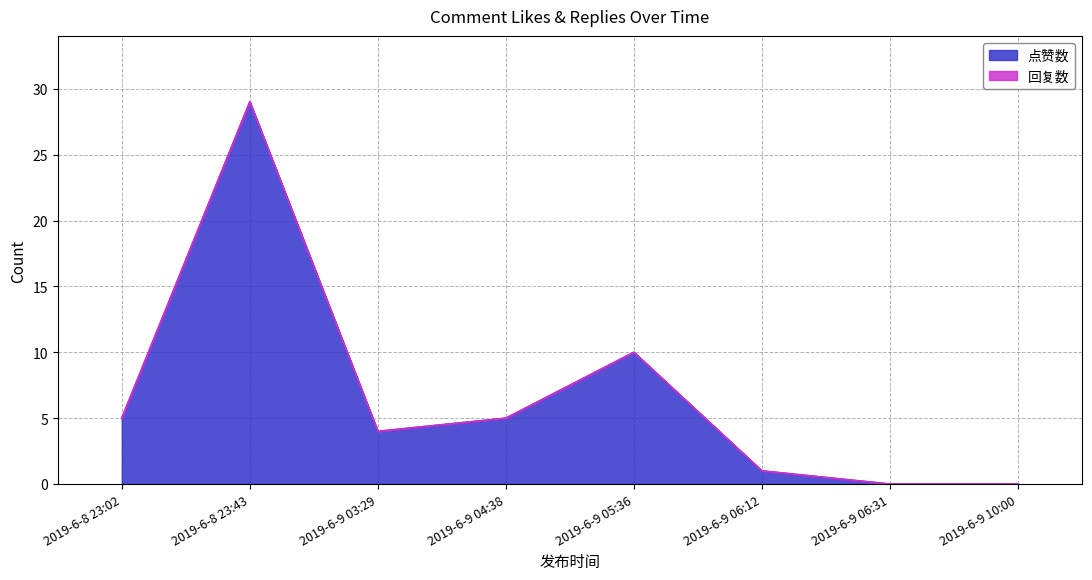

Which label corresponds to the largest value in the chart?

2019-6-8 23:43